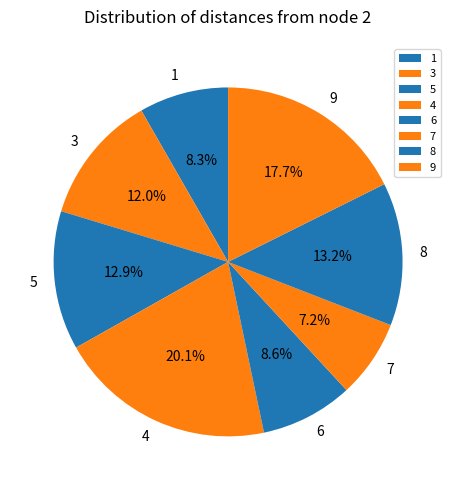

Which slice is the smallest?

7